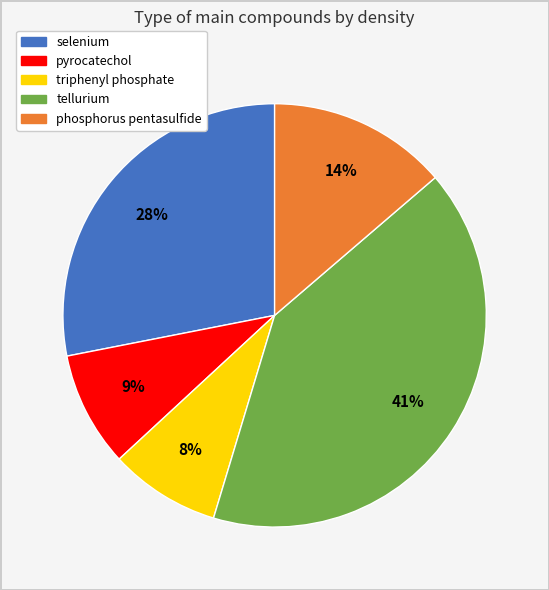

How many segments does this pie chart have?

5